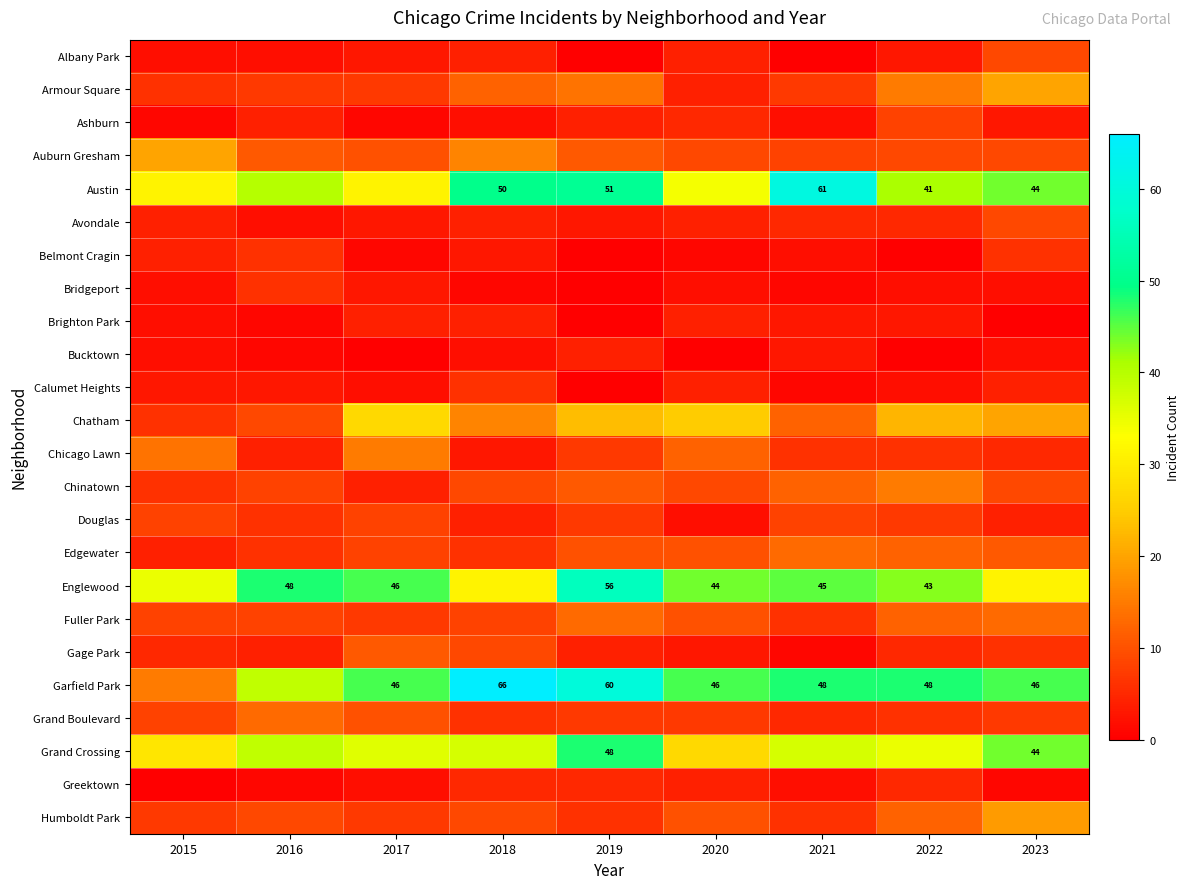

What is the spread (max minus min) of values at 2016?

47